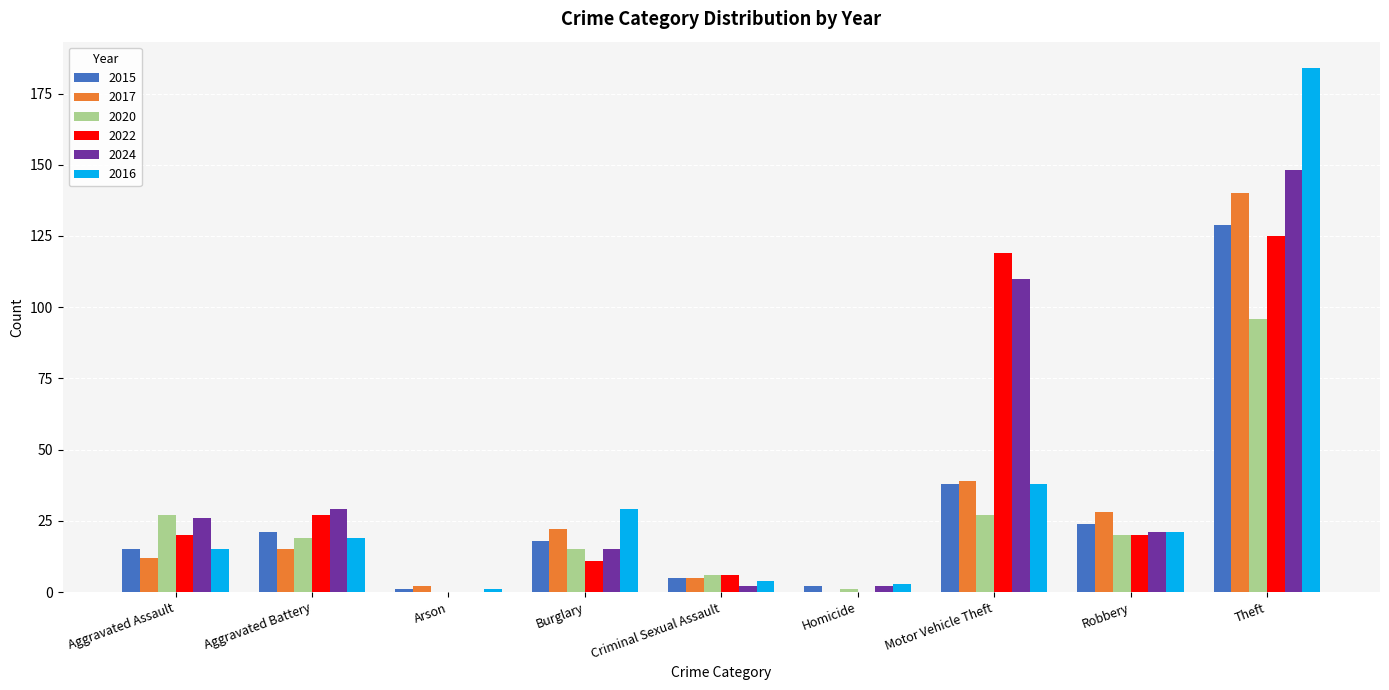

Reading left to right, list all the values displayed in this chart.

2015: 15	21	1	18	5	2	38	24	129
2017: 12	15	2	22	5	0	39	28	140
2020: 27	19	0	15	6	1	27	20	96
2022: 20	27	0	11	6	0	119	20	125
2024: 26	29	0	15	2	2	110	21	148
2016: 15	19	1	29	4	3	38	21	184